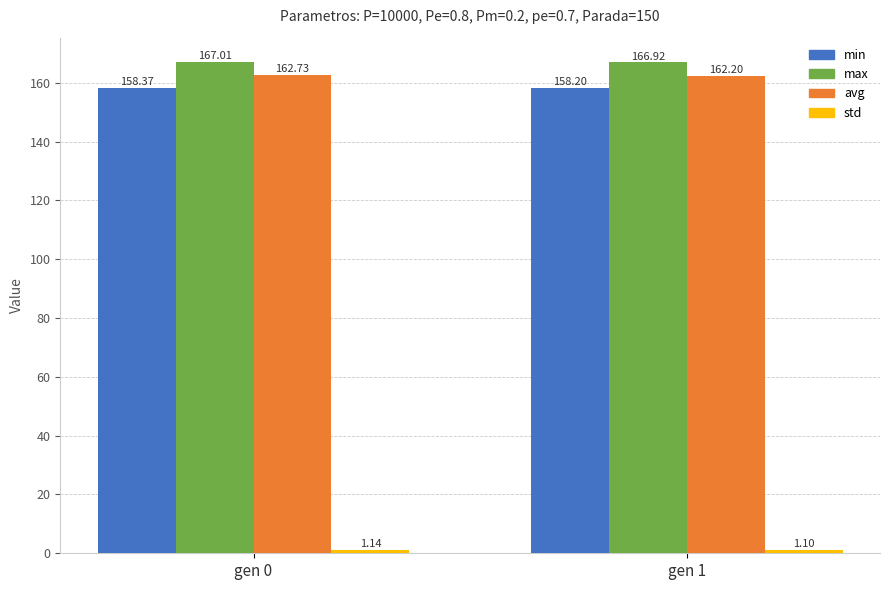

Between gen 0 and gen 1, which series saw the biggest shift?

avg